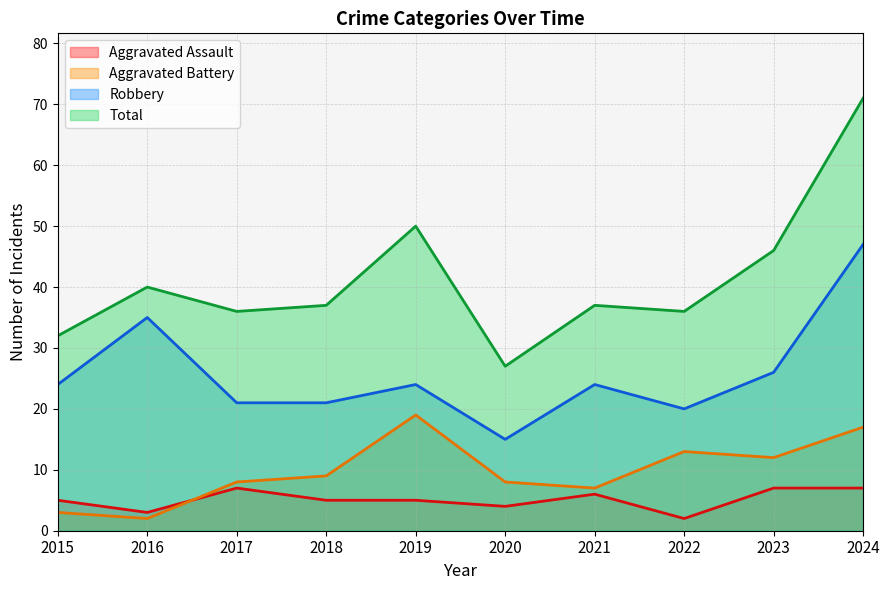

At 2021, list the series in order from largest to smallest.

Total, Robbery, Aggravated Battery, Aggravated Assault